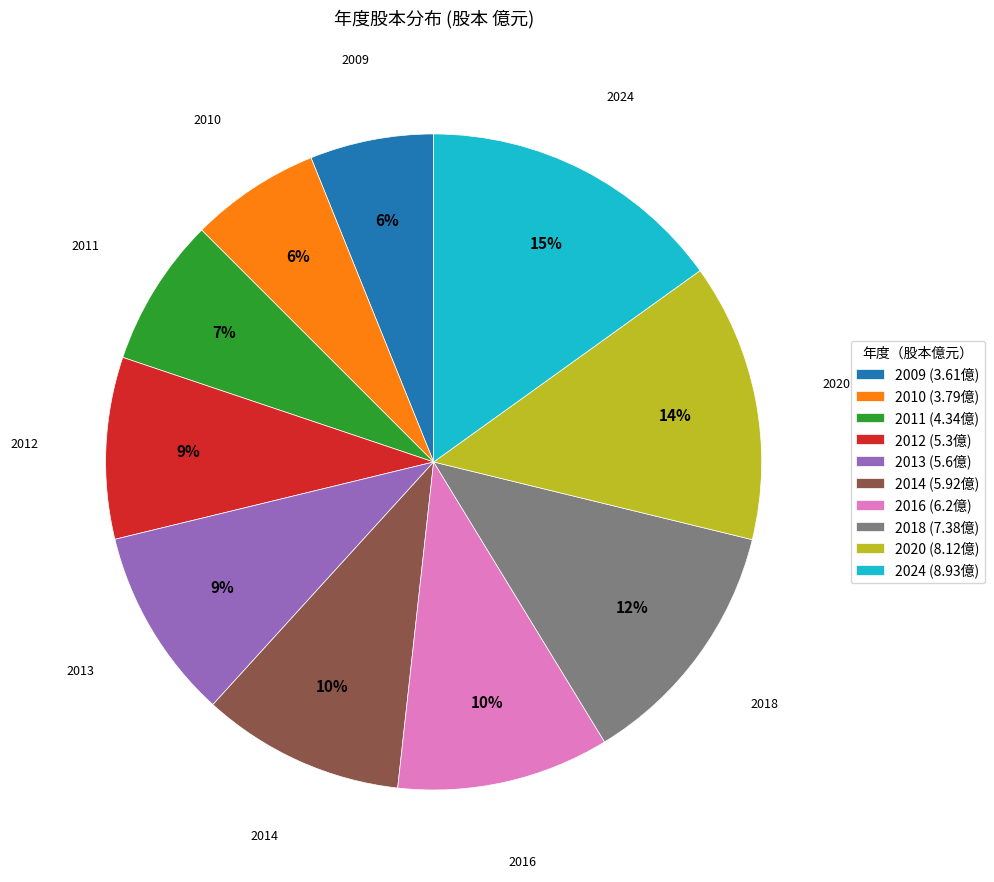

To the nearest percent, what is the combined percentage of 2011 and 2012?

16%